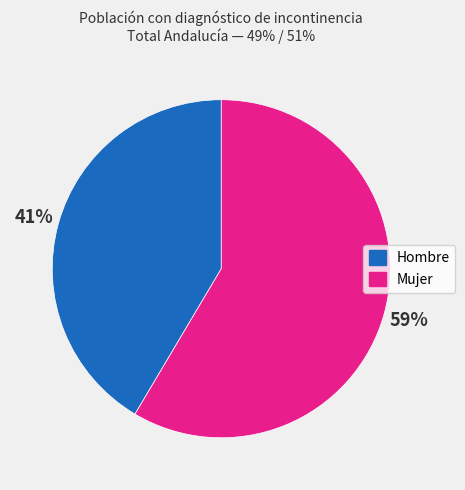

To the nearest percent, what portion does Mujer represent?

59%